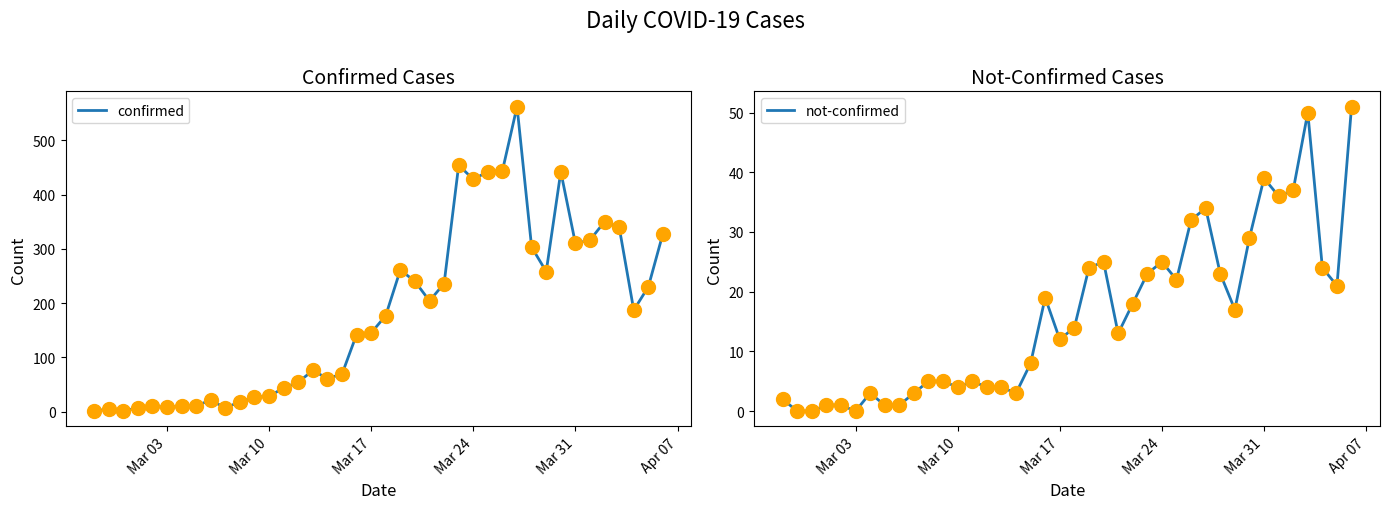

What is the highest value of the not-confirmed series?

51